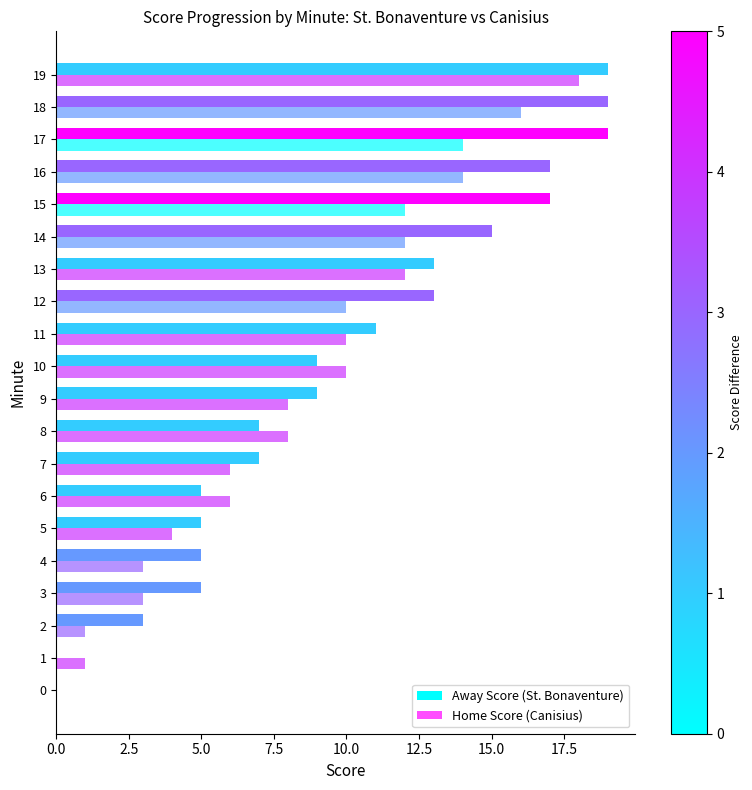

Which series has the largest total across all categories?

Away Score (St. Bonaventure)